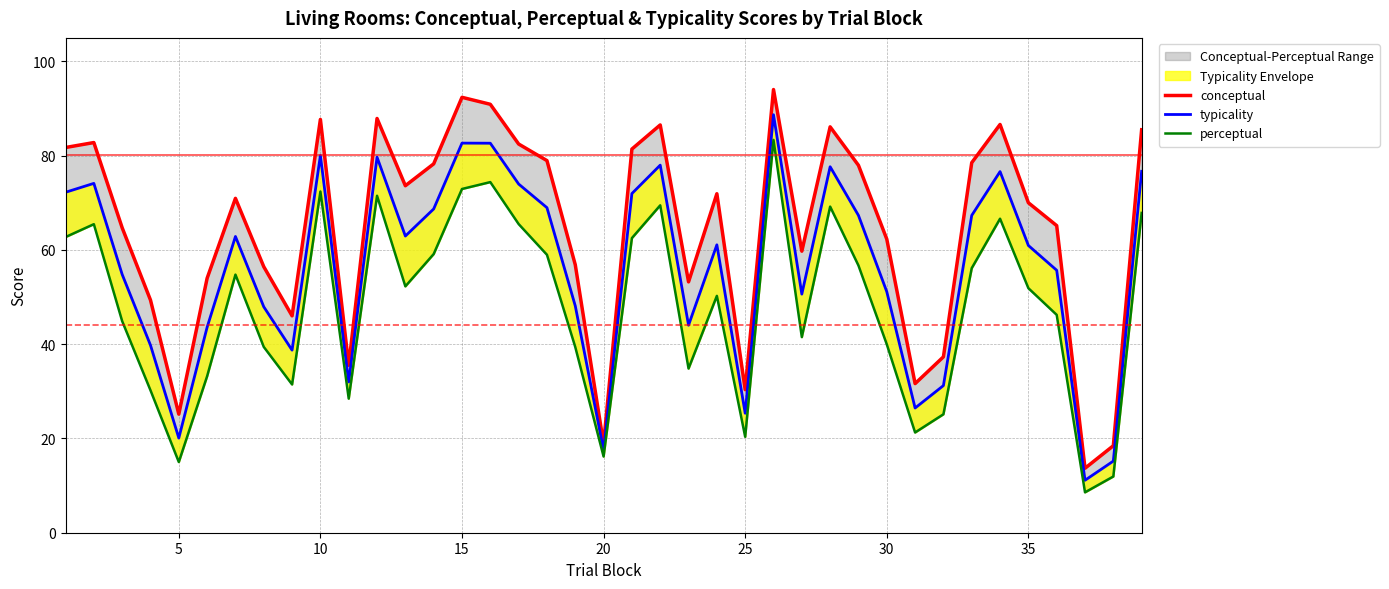

Is this an area chart (filled region under the line)?

No